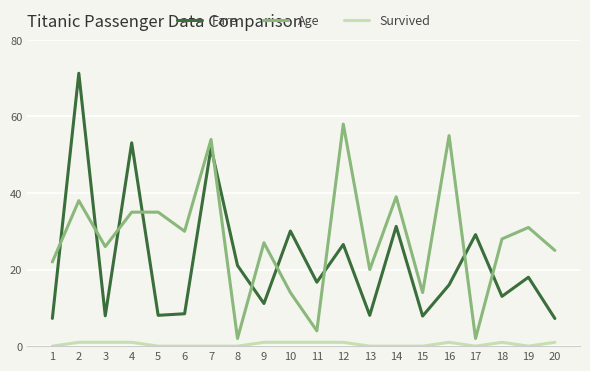

Between which two adjacent categories do Age and Fare first intersect?

1 and 2